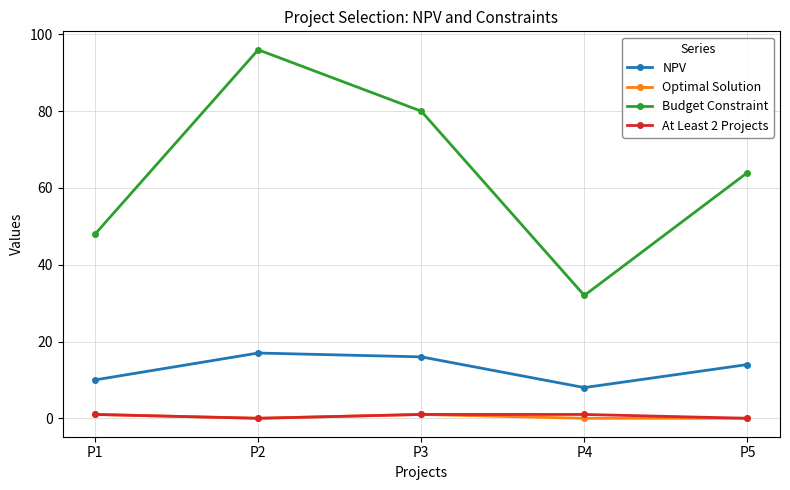

Does the chart have visible grid lines?

Yes